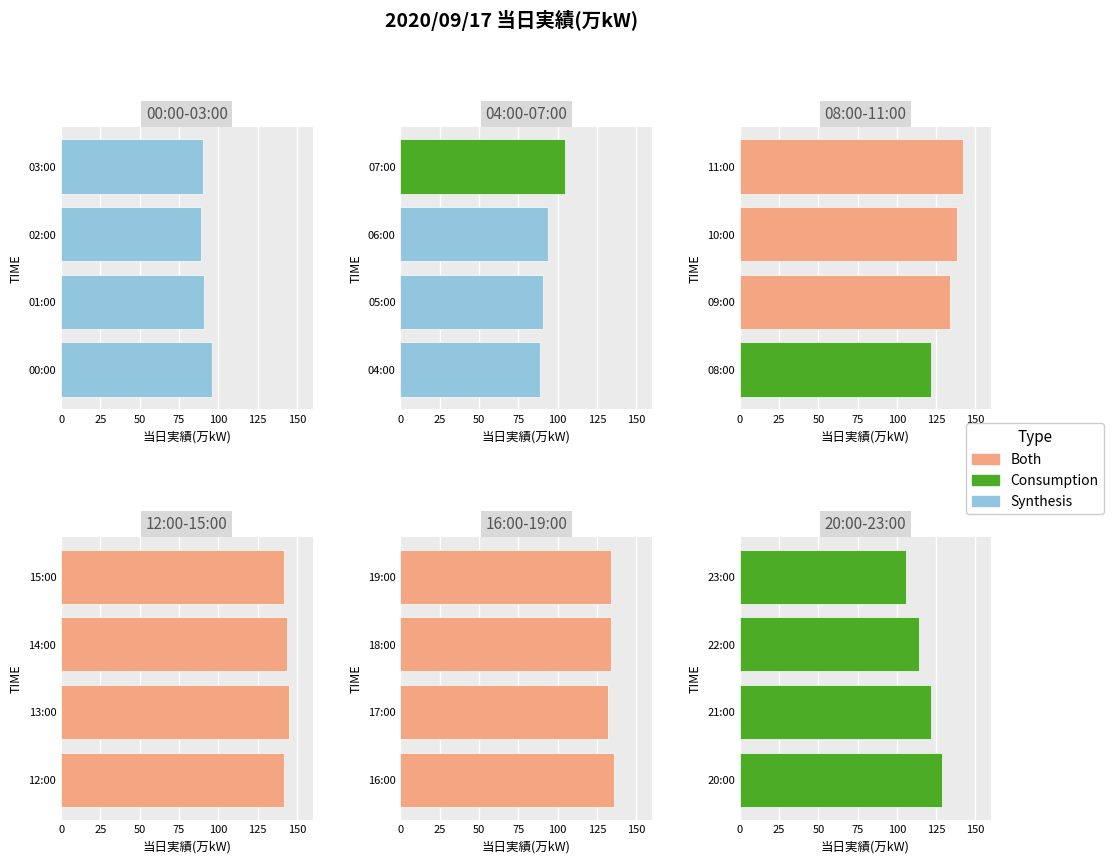

What is the change in value from 21:00 to 22:00?

-8